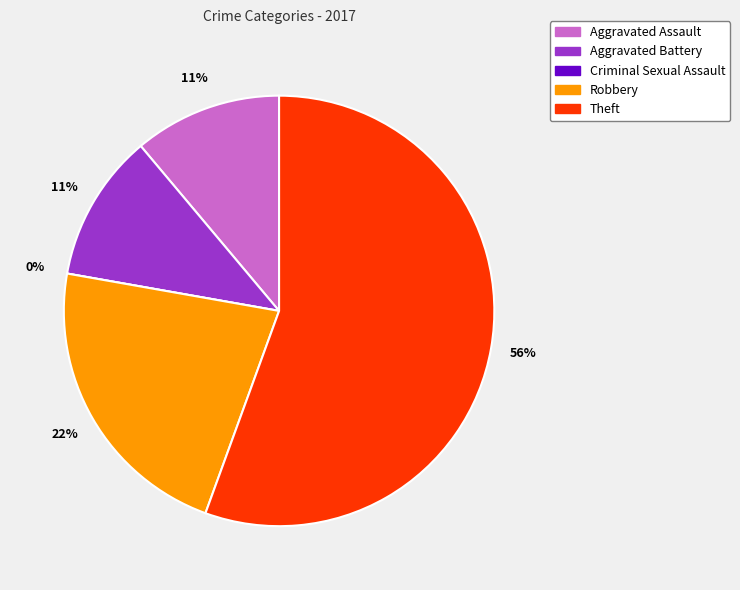

Which slice is the smallest?

Criminal Sexual Assault